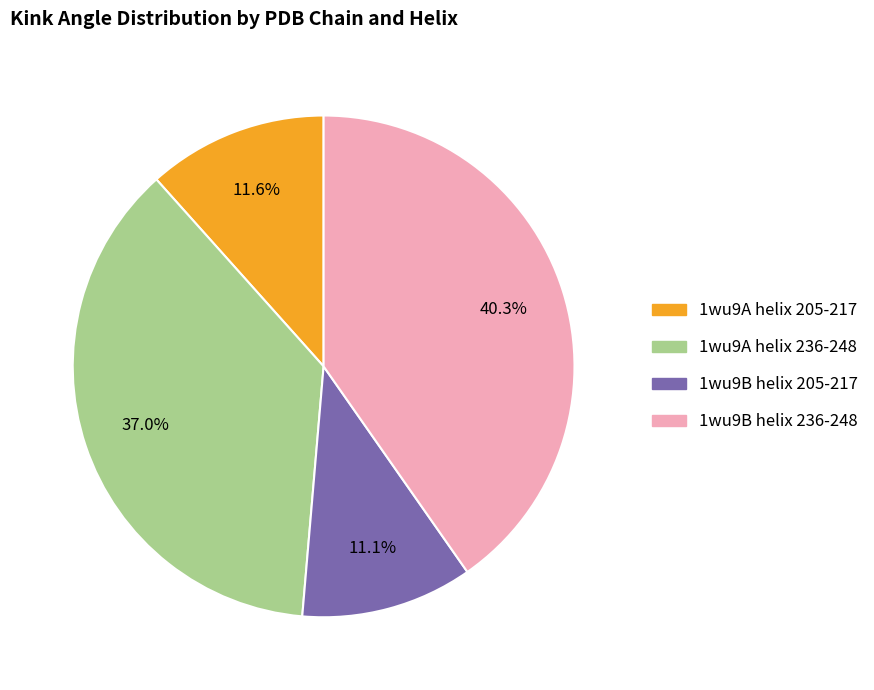

Is 1wu9A helix 205-217 the majority of the pie?

No